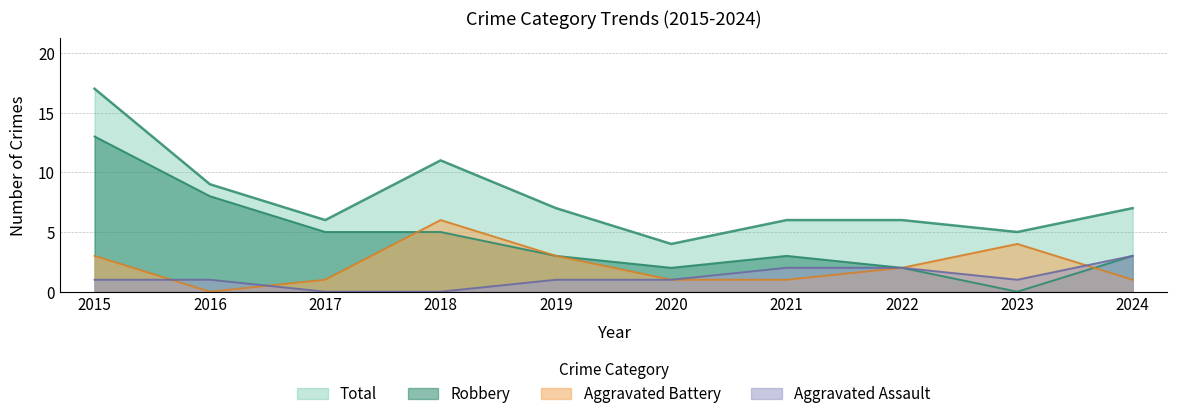

True or false: Total and Aggravated Battery intersect in this chart.

False